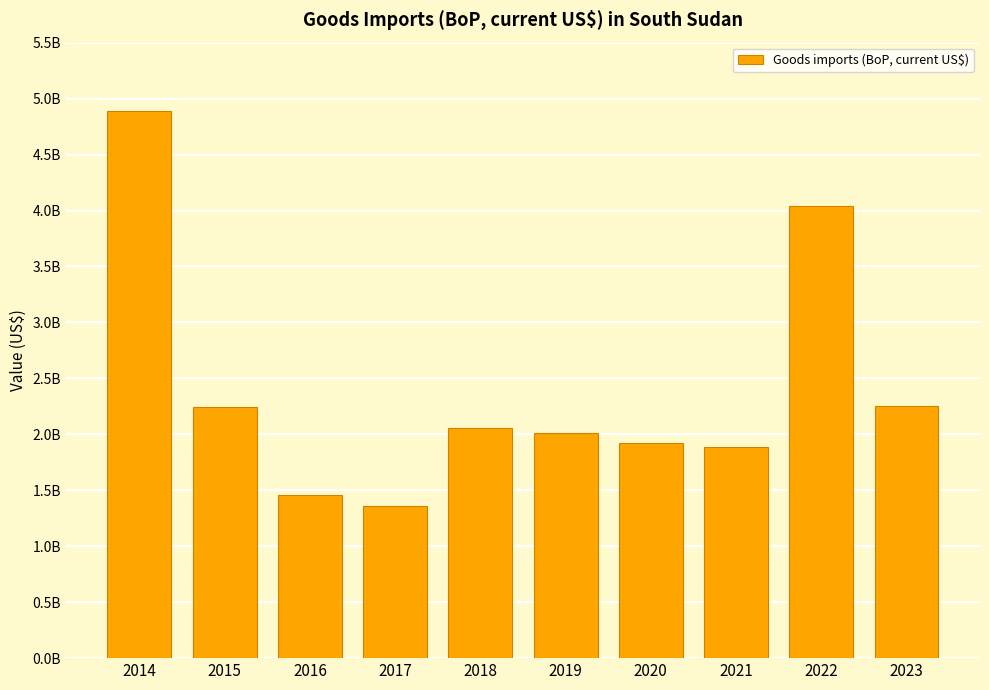

Reading left to right, list all the values displayed in this chart.

2014=4888833805.8	2015=2243460000.0	2016=1453850000.0	2017=1357930000.0	2018=2053100000.0	2019=2014560000.0	2020=1918080000.0	2021=1883780000.0	2022=4041736500.0	2023=2251420000.0